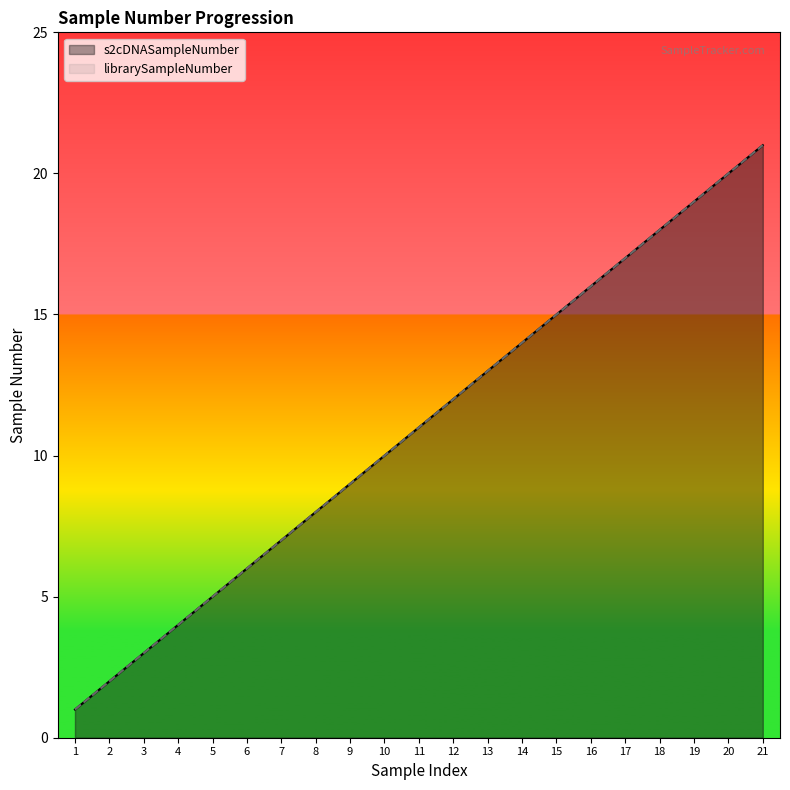

Is it true that s2cDNASampleNumber equals 20 at 15?

False